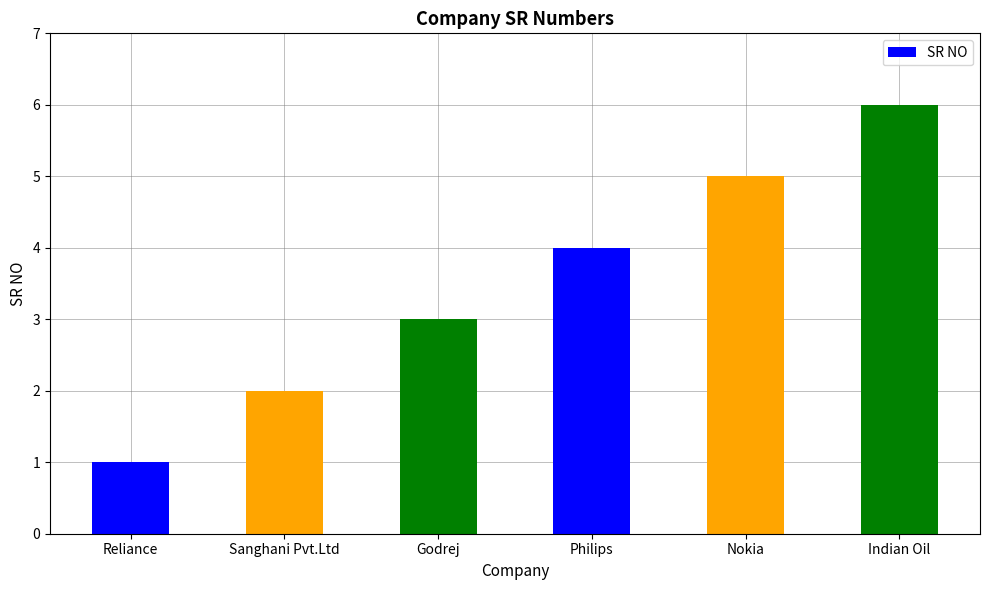

What is the label of the 1st bar from the right?

Indian Oil